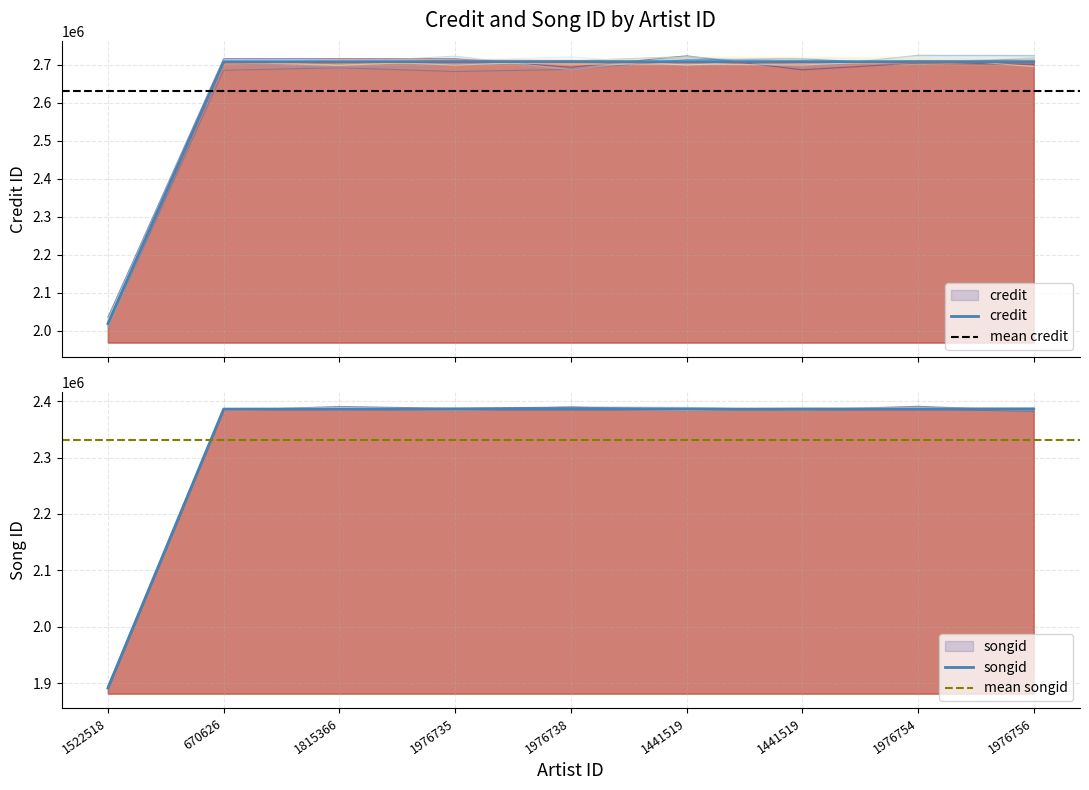

True or false: credit has a value of 2707539 at 1815366.

True